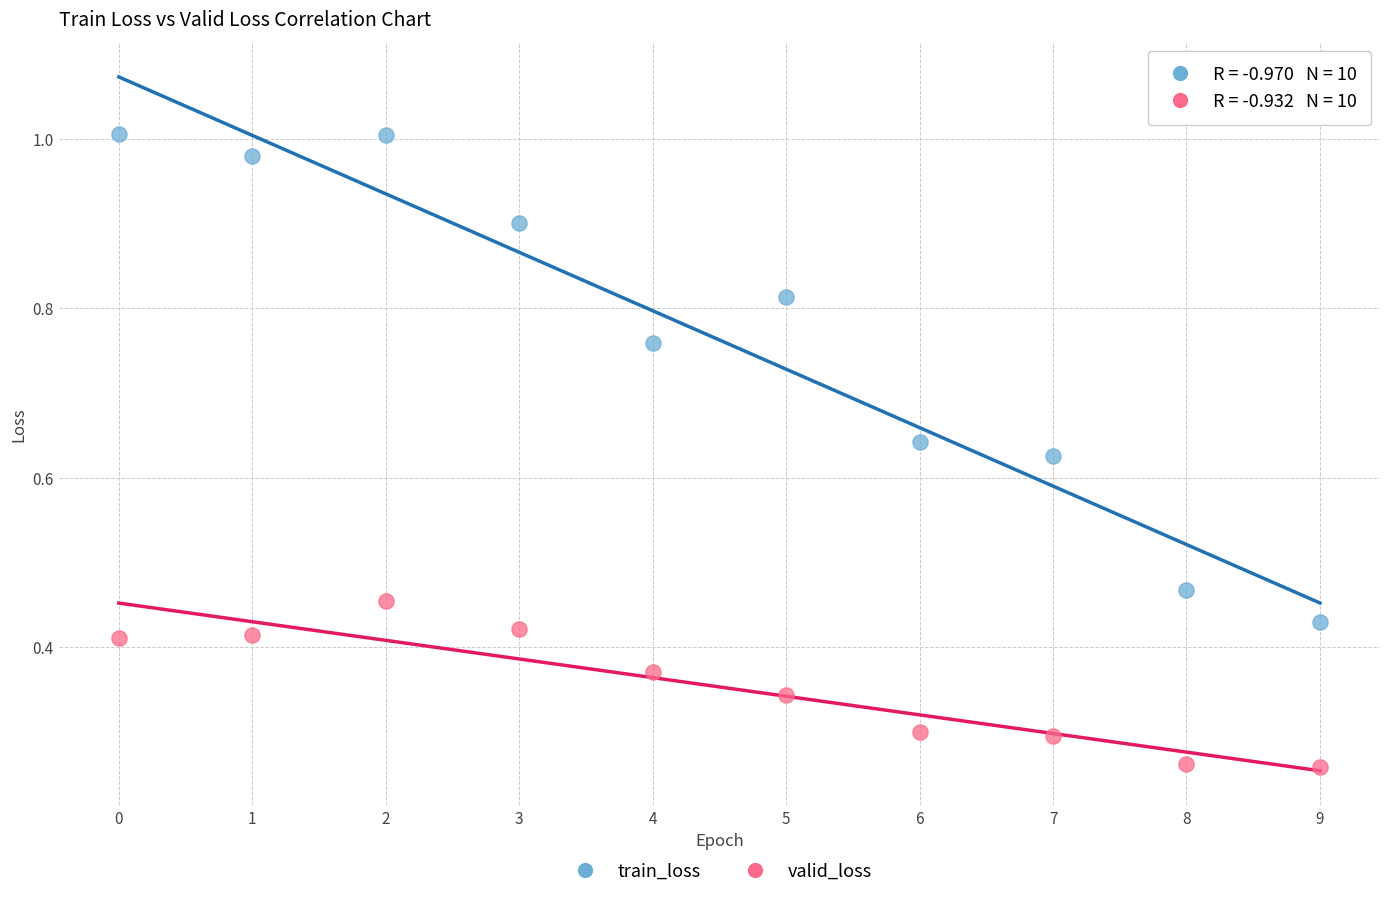

Which series contains the lowest Y value?

valid_loss